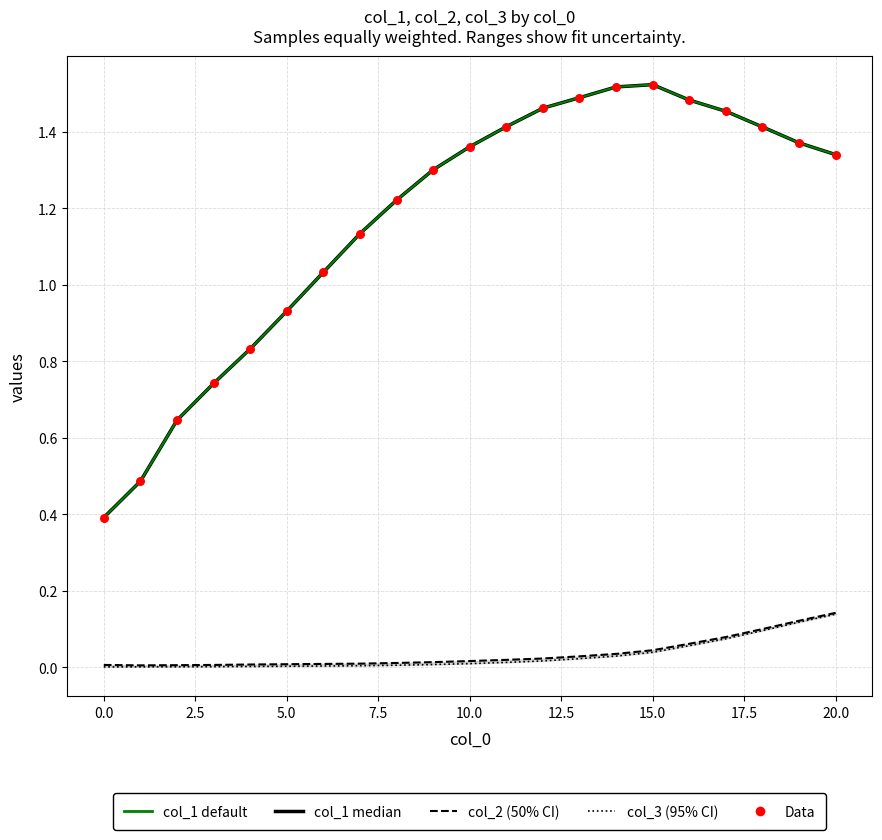

Which series reaches the maximum Y coordinate?

col_1 median